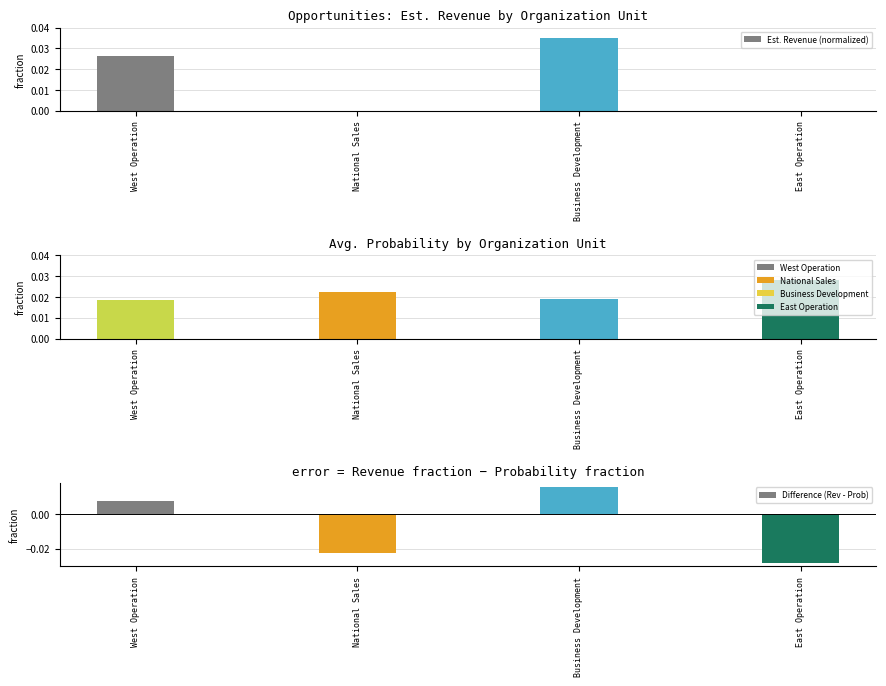

What is the label of the 3rd bar from the left?

Business Development